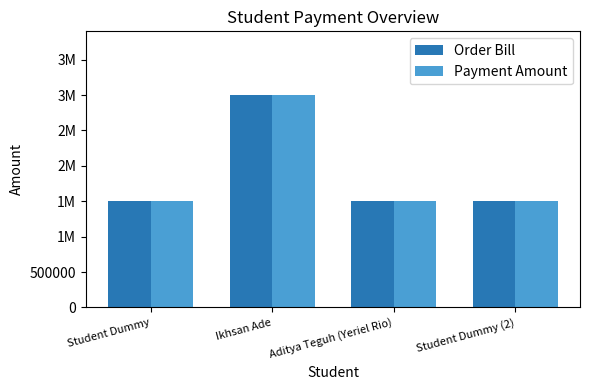

At which category is the sum across all series the highest?

Ikhsan Ade